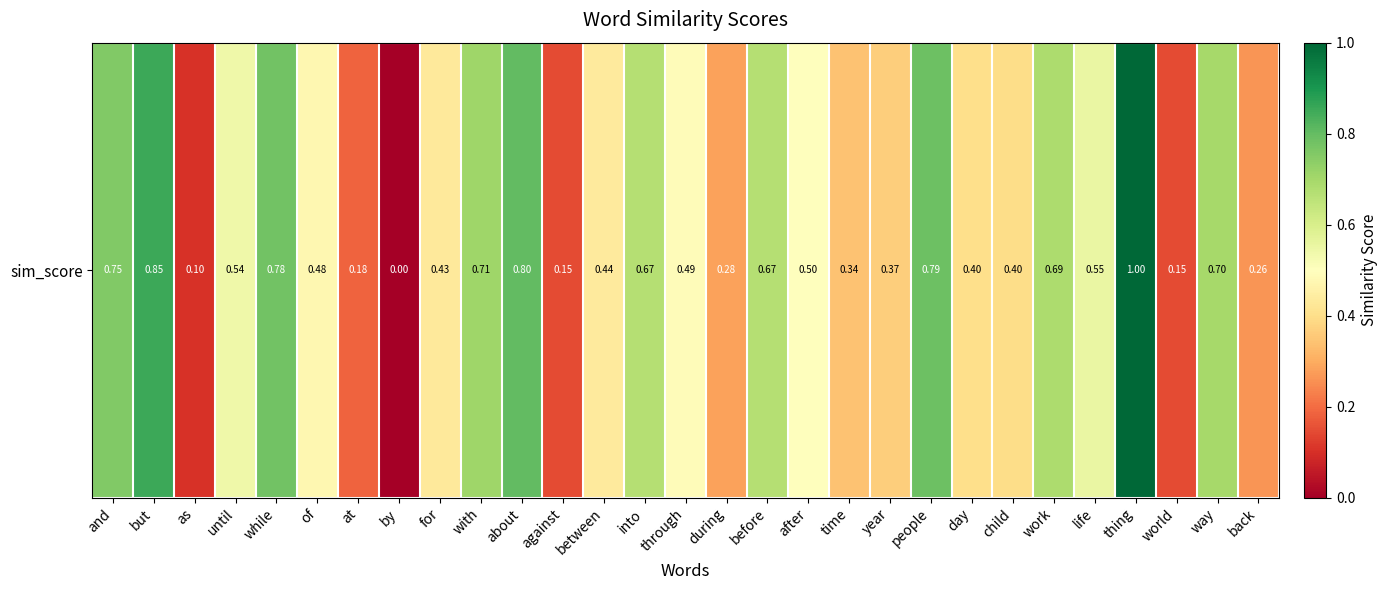

Which label corresponds to the smallest value in the chart?

by